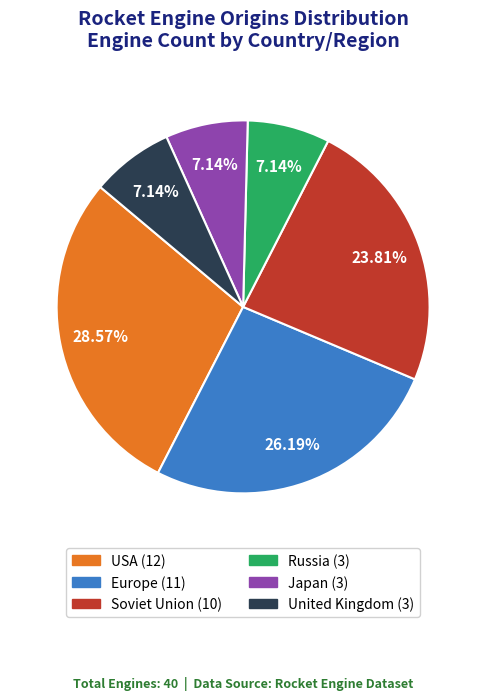

Which slice is the largest?

USA